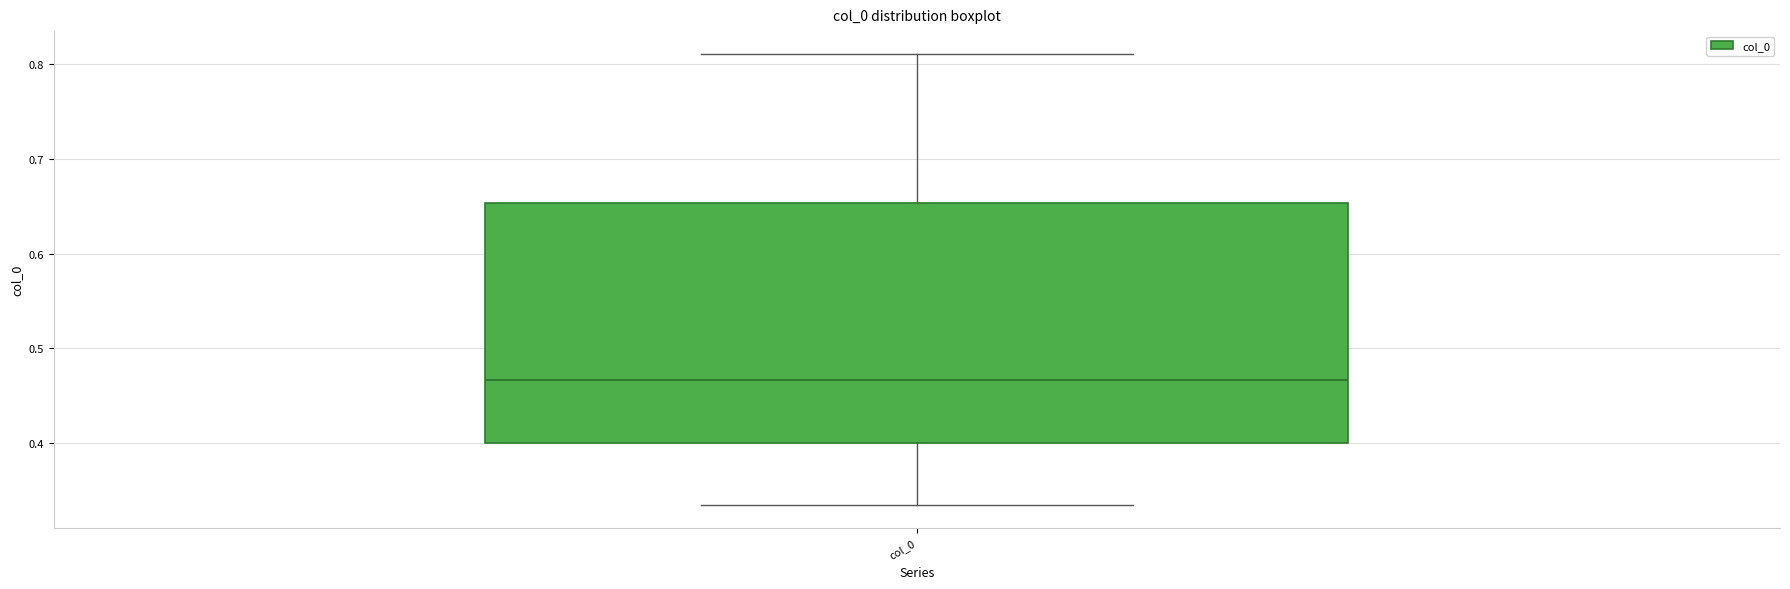

Transcribe this box plot: give where the median line is, the range the box spans, and where the two whiskers end, as read against the y-axis. The values are not printed on the chart, so give them approximately, as read against the axis.

median 0.47, box 0.40 to 0.65, whiskers 0.33 to 0.81